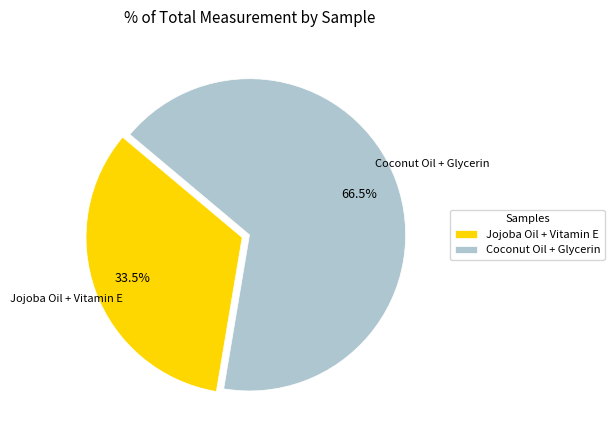

What is the majority slice?

Coconut Oil + Glycerin